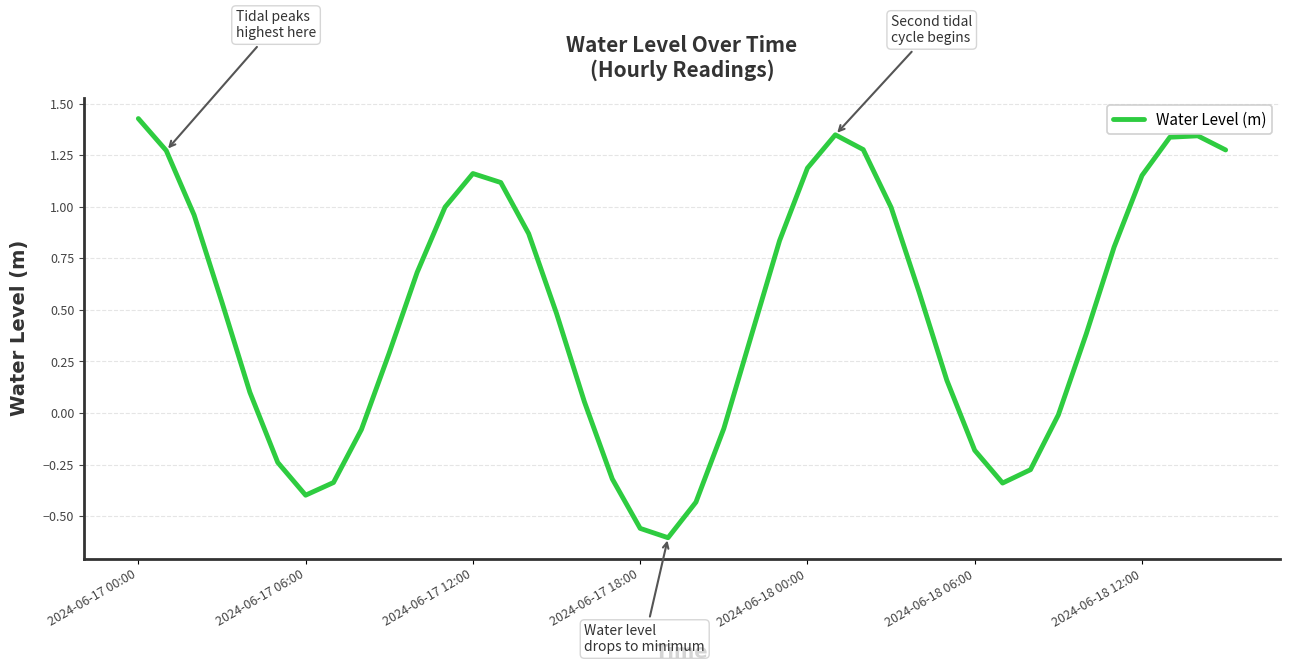

What is the difference between the maximum and minimum values?

2.0